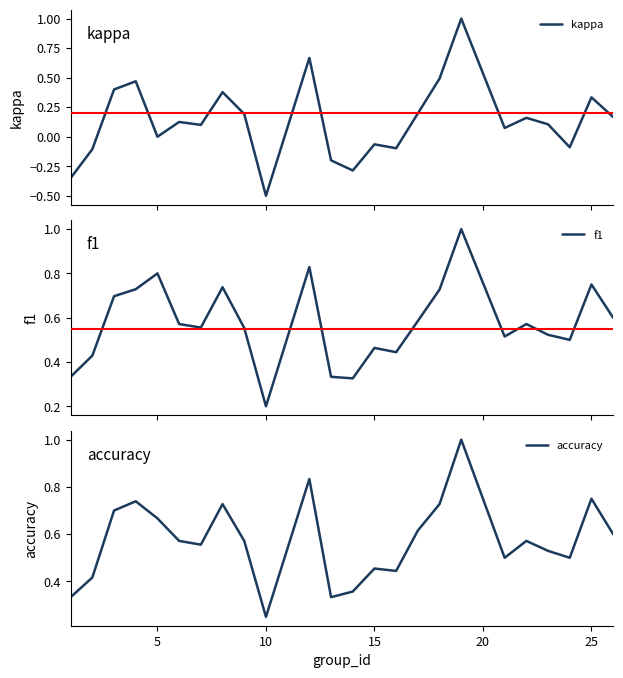

At which label is accuracy closest to 0?

10